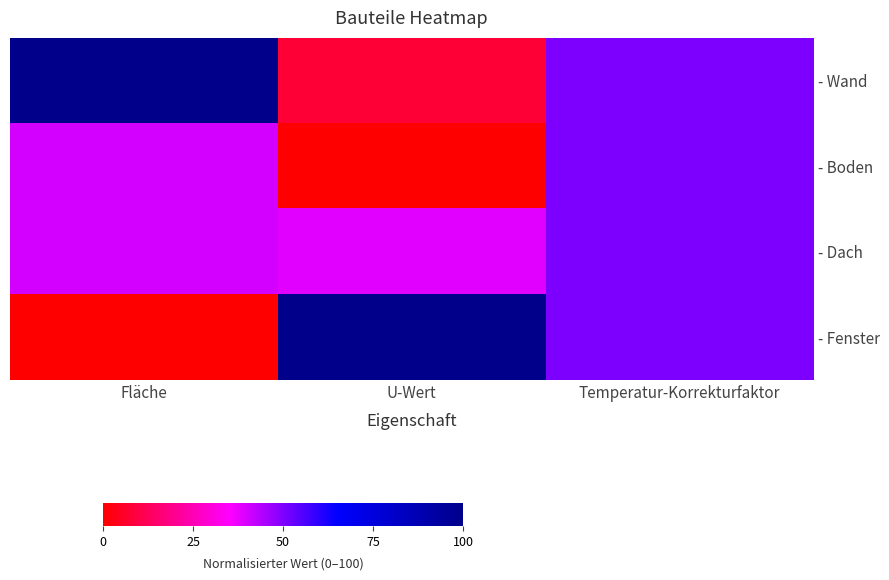

Where does the - Dach series first go above 40?

Temperatur-Korrekturfaktor